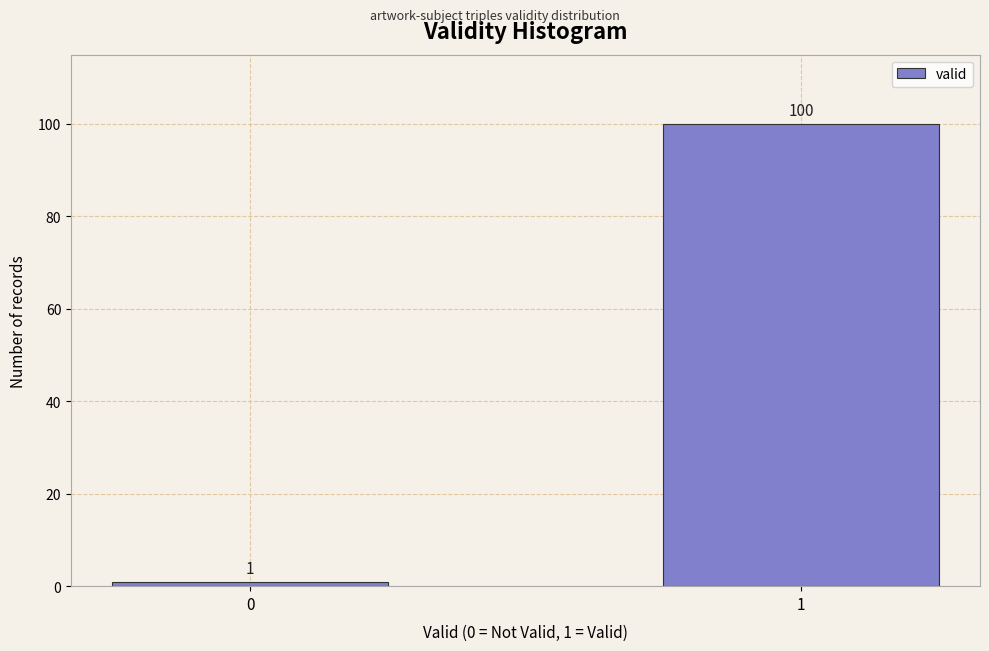

Reading left to right, what are all the values shown in this chart?

0=1	1=100